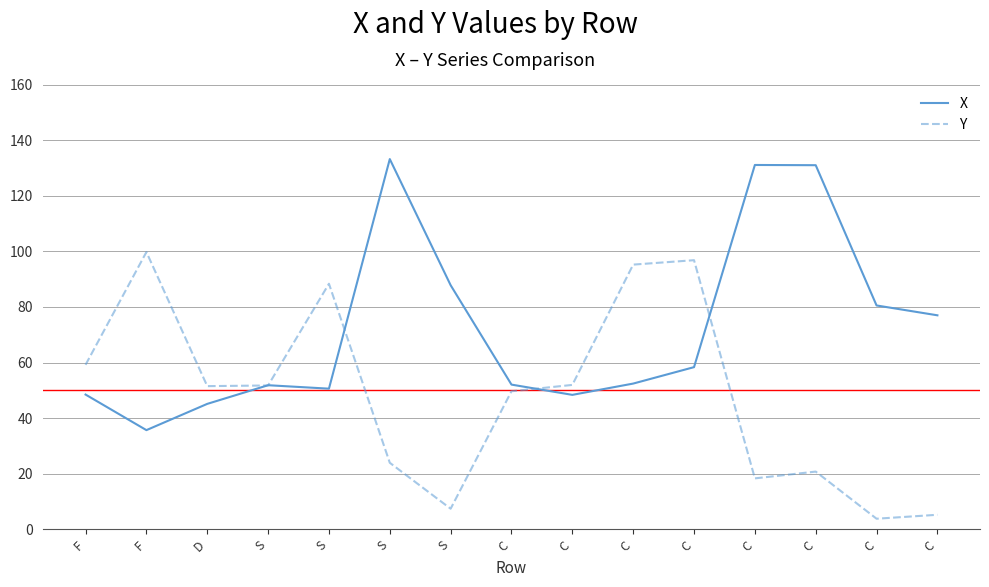

Where is Y nearest to the value 51?

D